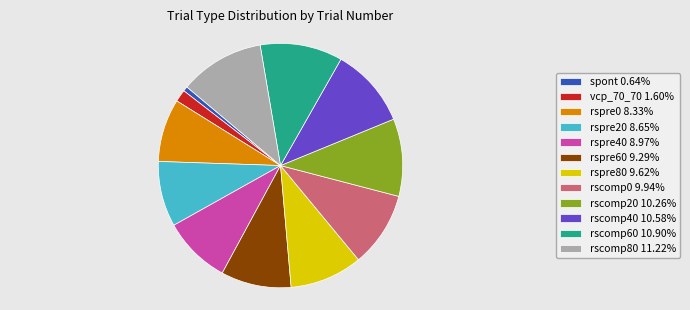

Count the number of slices in the pie.

12